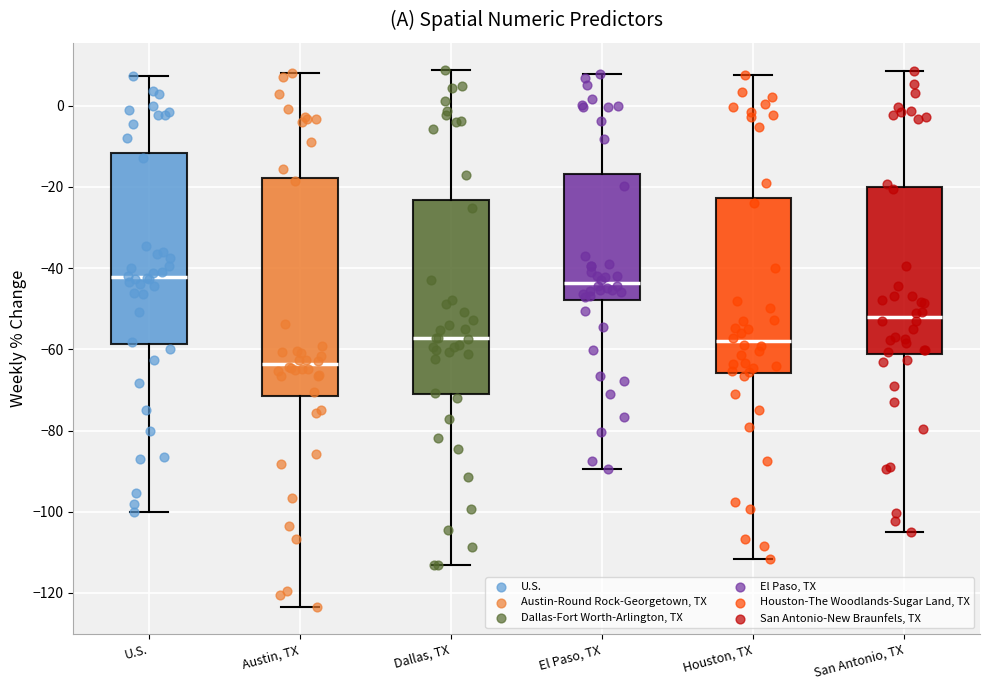

Where does the median line of the box for Houston, TX sit on the y-axis? The values are not printed on the chart, so give them approximately, as read against the axis.

-58